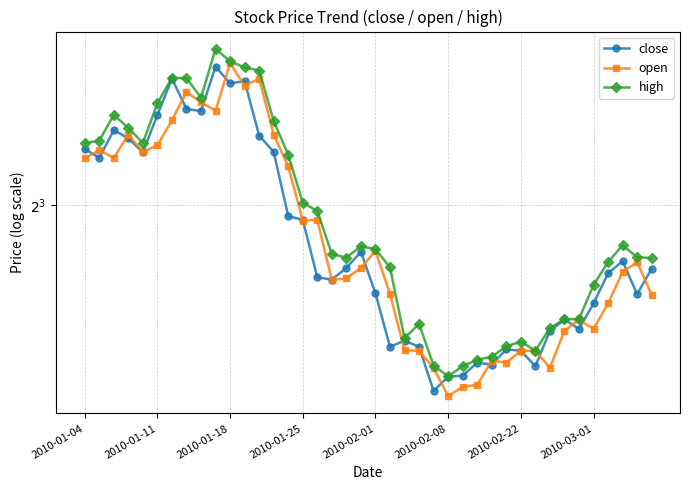

What is the label of the 40th point from the right?

2010-01-04